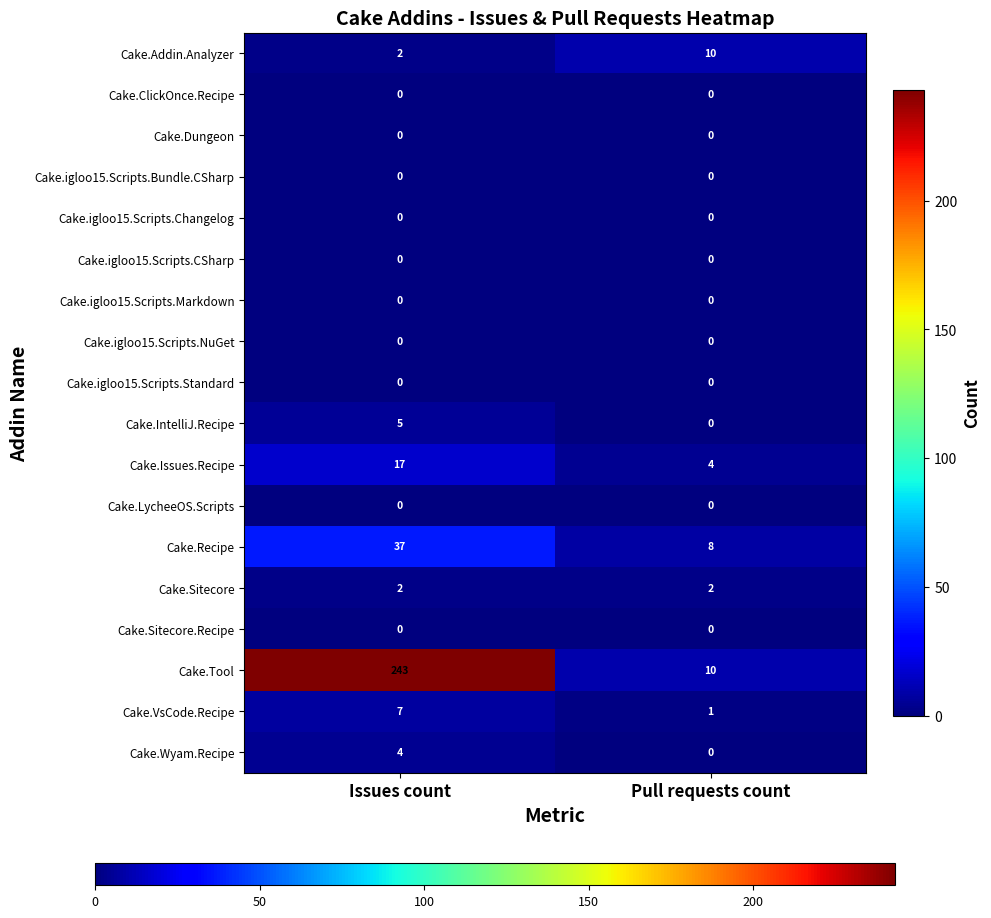

What is the average value of the Cake.Addin.Analyzer series?

6